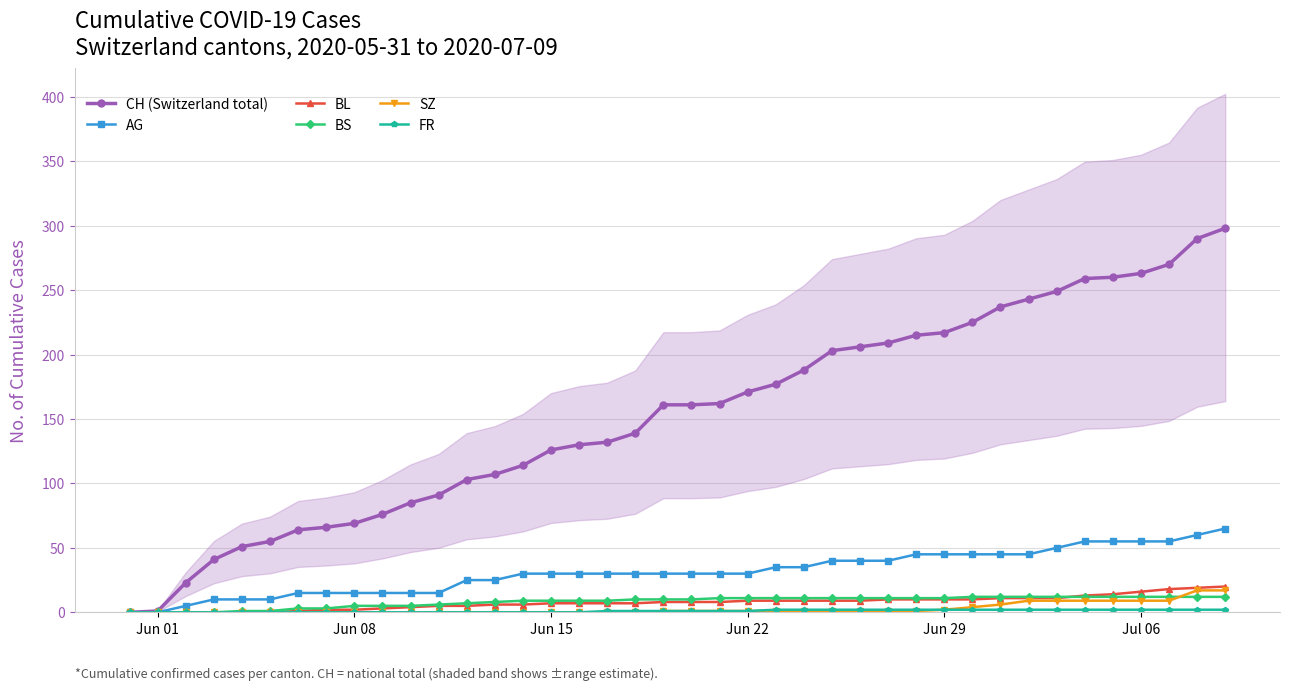

Is it true that BS equals 11 at Jun 29?

True